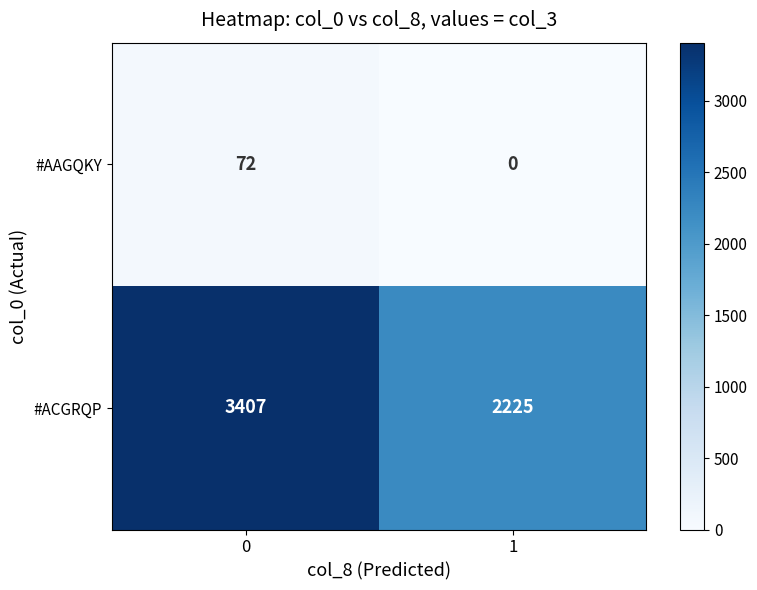

What is the sum of the #AAGQKY values at 0 and 1?

72